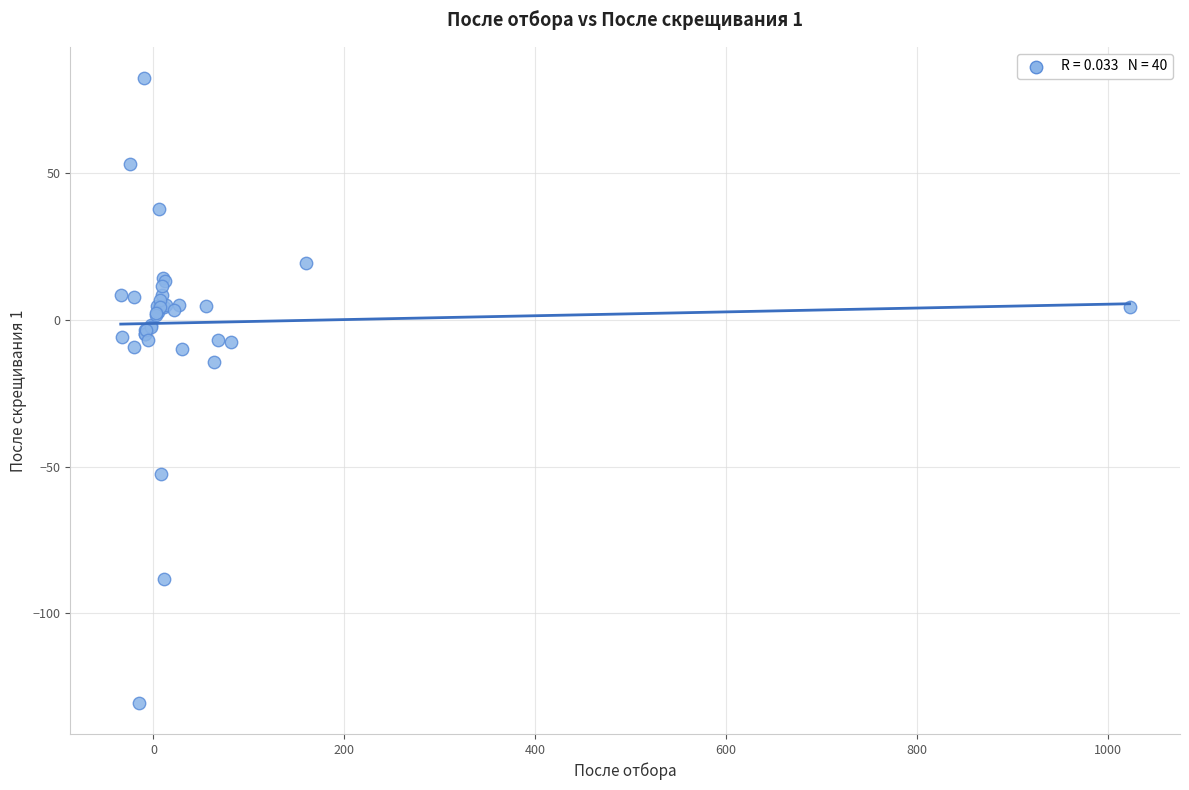

What Y value in the scatter plot is closest to -23?

-14.3